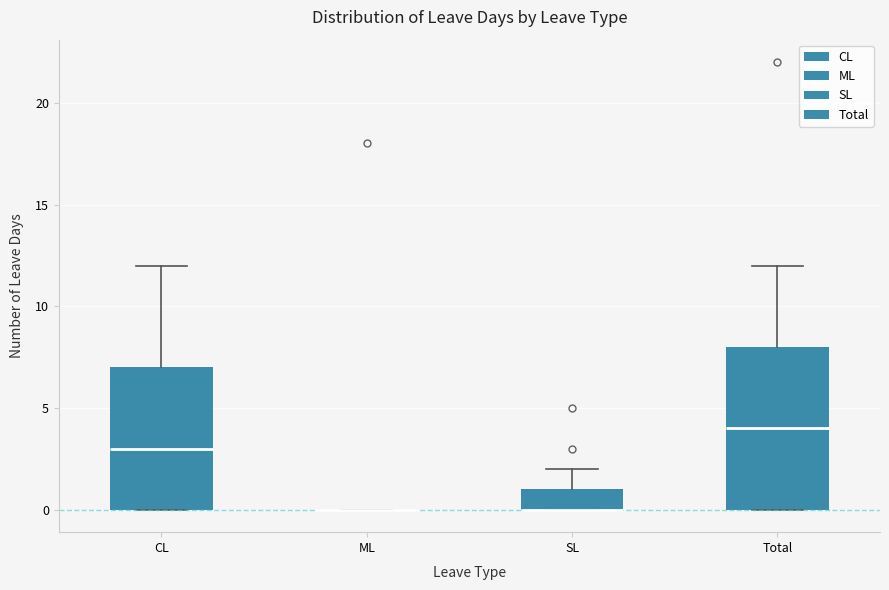

Reading left to right, transcribe this box plot: for each box, give where its median line is, the range the box spans, and where its two whiskers end, as read against the y-axis. The values are not printed on the chart, so give them approximately, as read against the axis.

CL: median 3, box 0 to 7, whiskers 0 to 12
ML: box collapsed to a line at 0, whiskers 0 to 0
SL: median 0 (drawn on the box's lower edge), box 0 to 1, whiskers 0 to 2
Total: median 4, box 0 to 8, whiskers 0 to 12